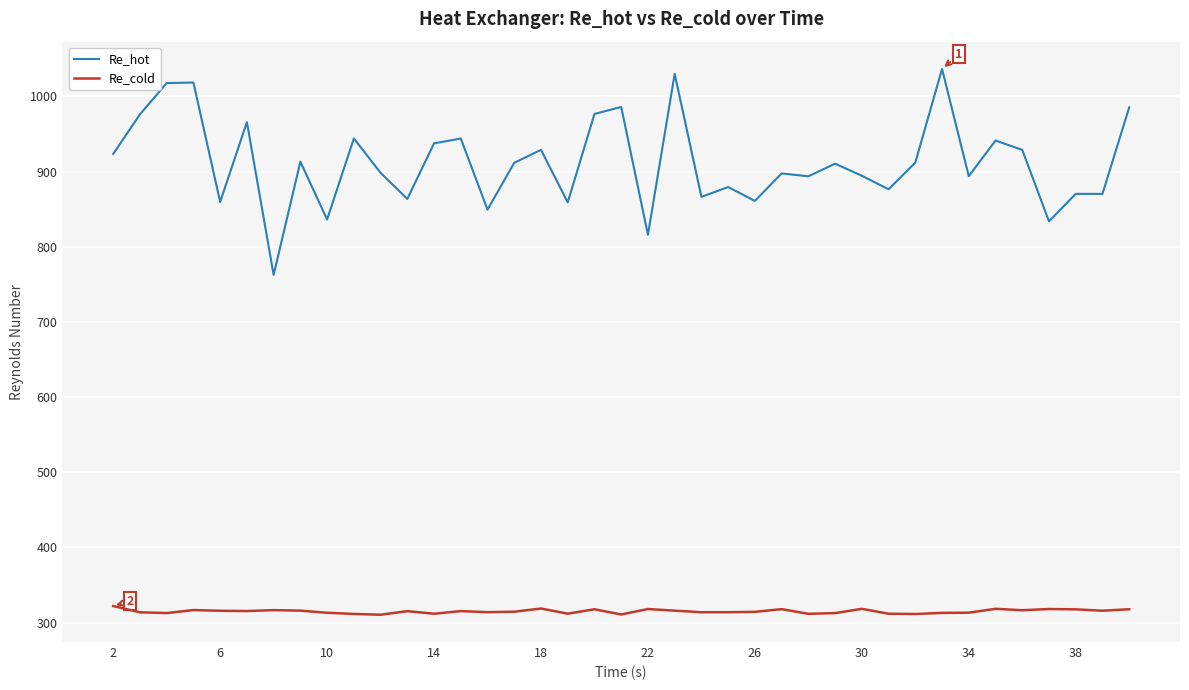

True or false: Re_cold and Re_hot intersect in this chart.

False